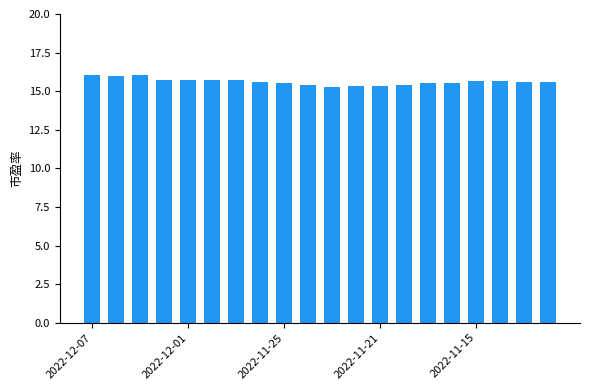

What is the value of the 20th bar from the left?

15.6